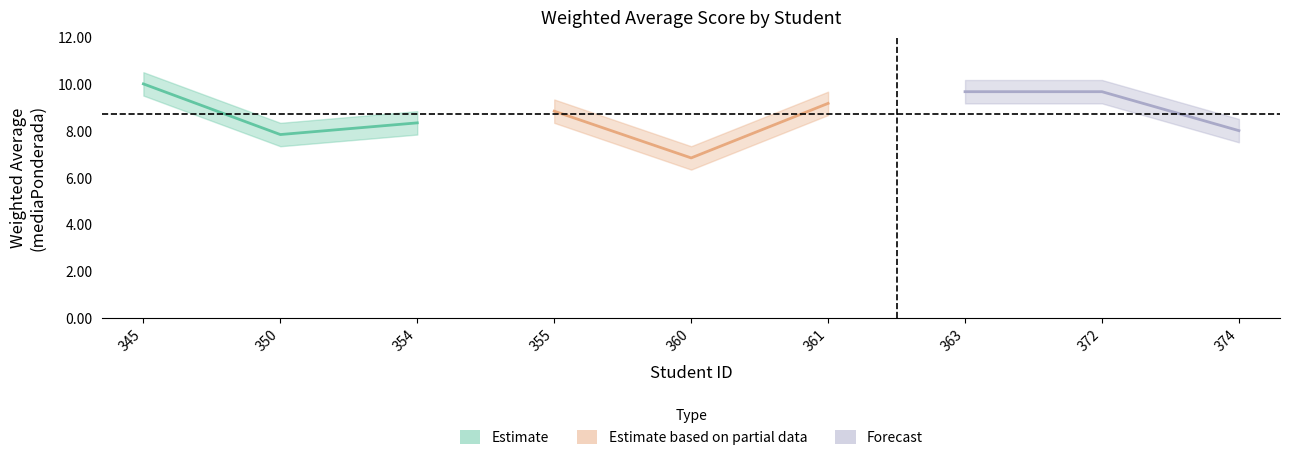

What is the difference between the second highest and minimum values in the mediaPonderada series?

2.8